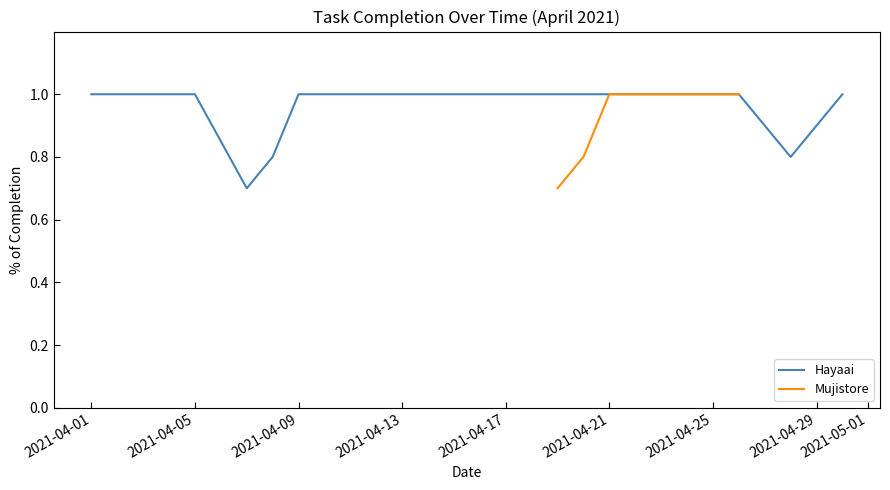

What is the difference between the values at 2021-04-30 and 2021-04-28?

0.2